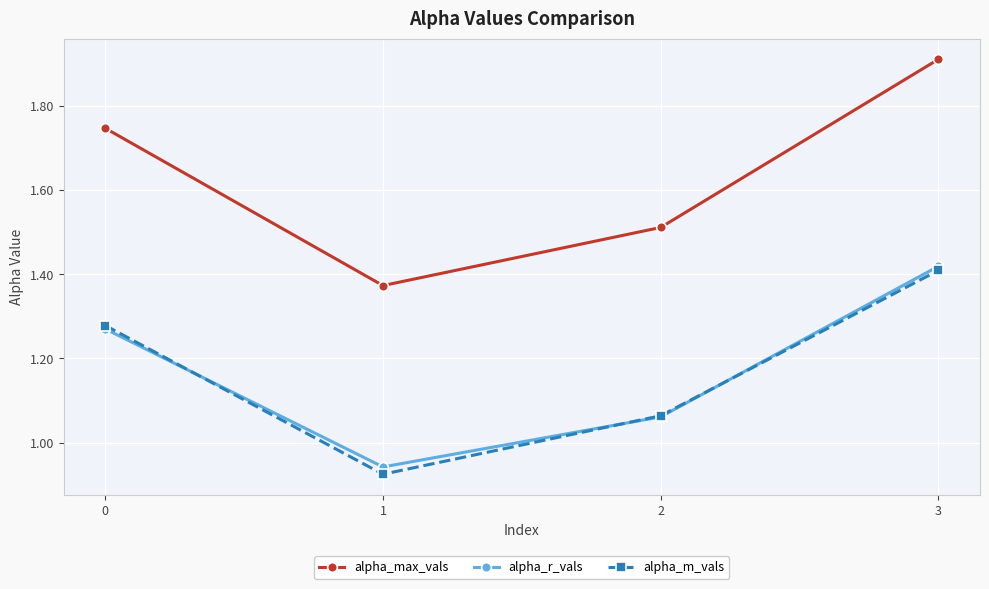

True or false: alpha_m_vals has more than 0 interior local peaks.

False